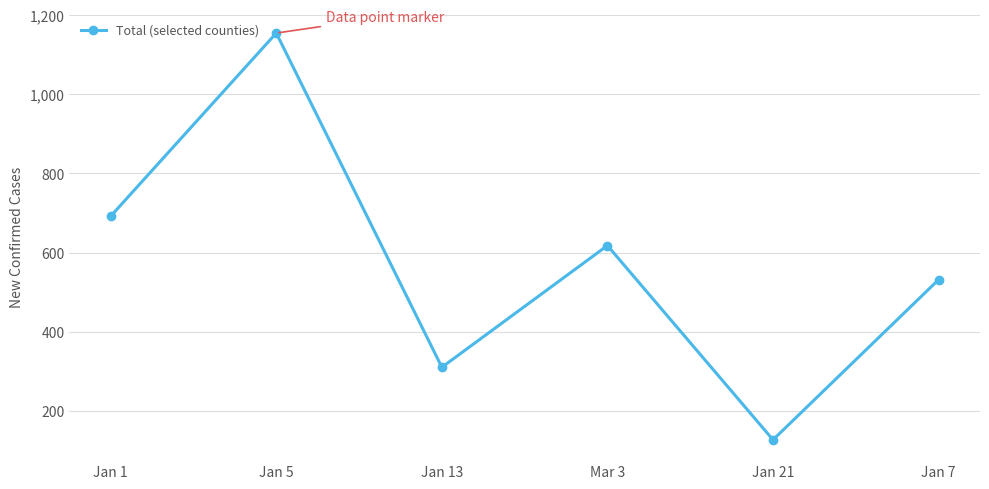

Rank the categories by value from highest to lowest.

Jan 5, Jan 1, Mar 3, Jan 7, Jan 13, Jan 21